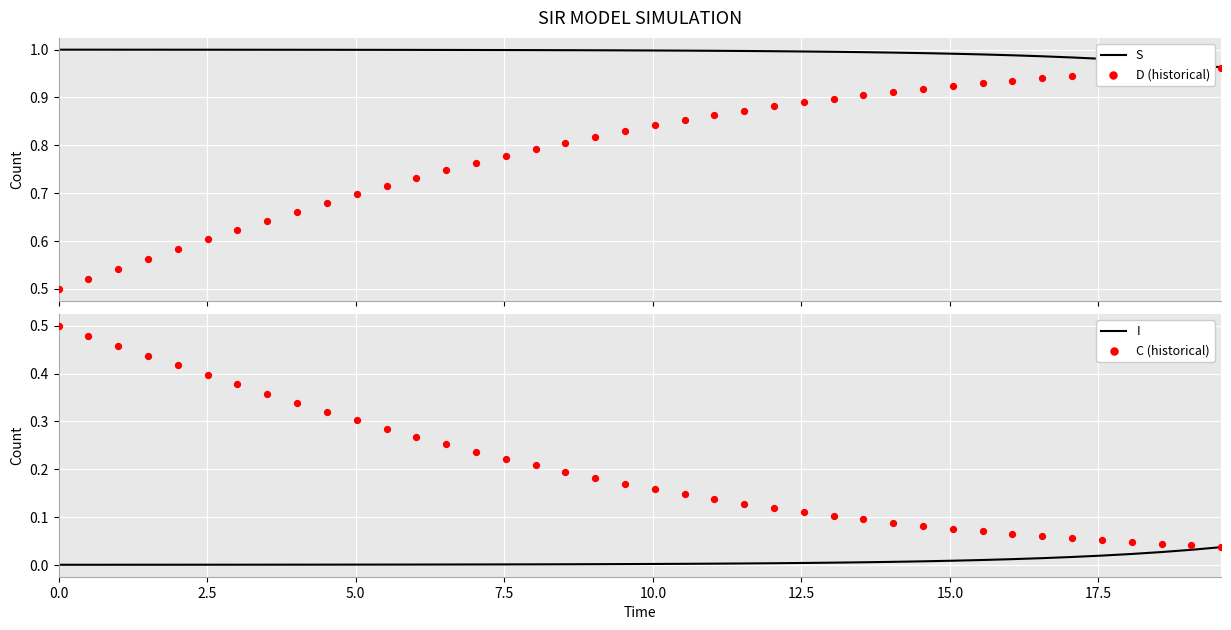

What are all the series names shown in the legend?

S, D (historical), I, C (historical)